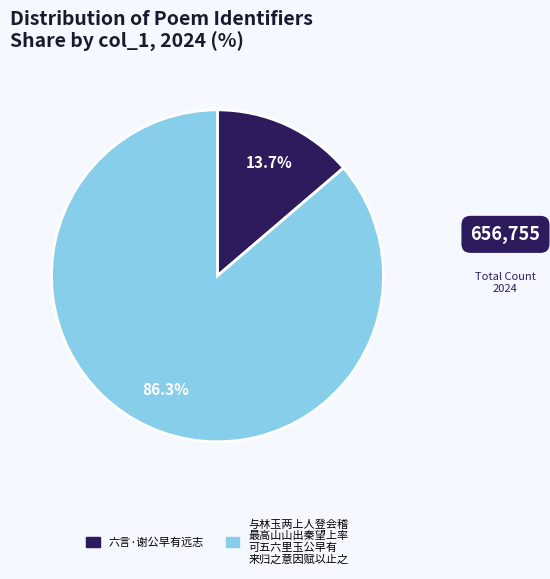

Count the number of slices in the pie.

2